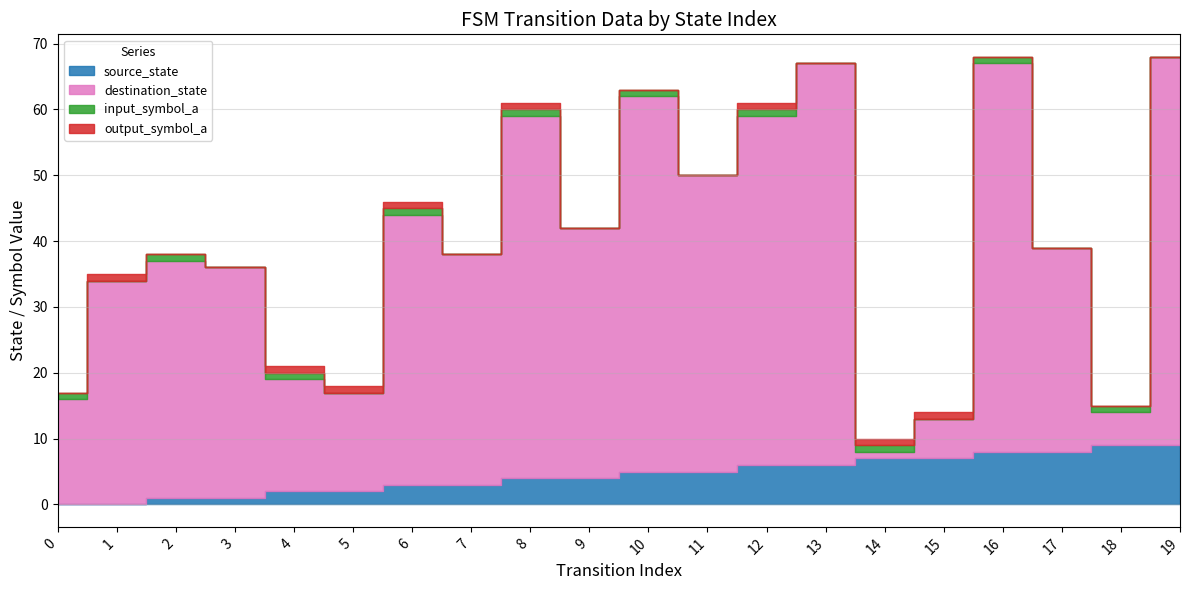

Which has a higher value, 2 or 15?

15